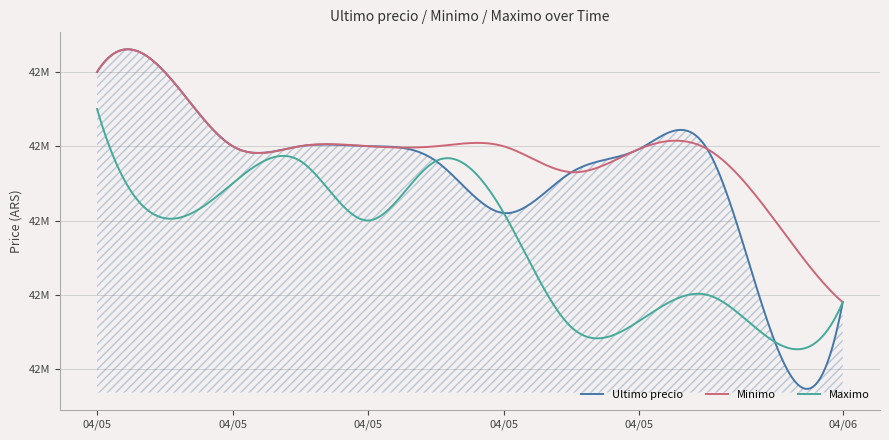

Which series has the largest range (max minus min)?

Ultimo precio